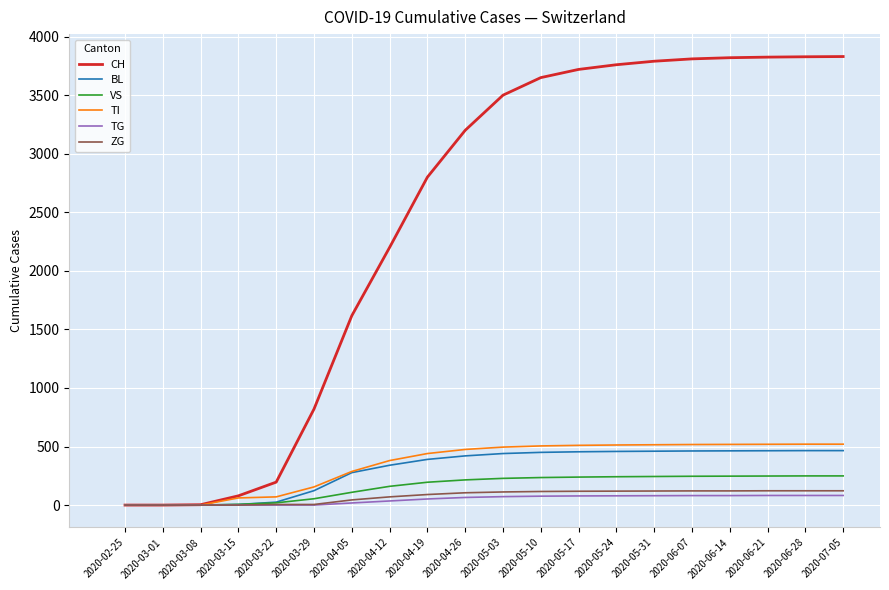

Which series changed the most between 2020-04-05 and 2020-06-14?

CH